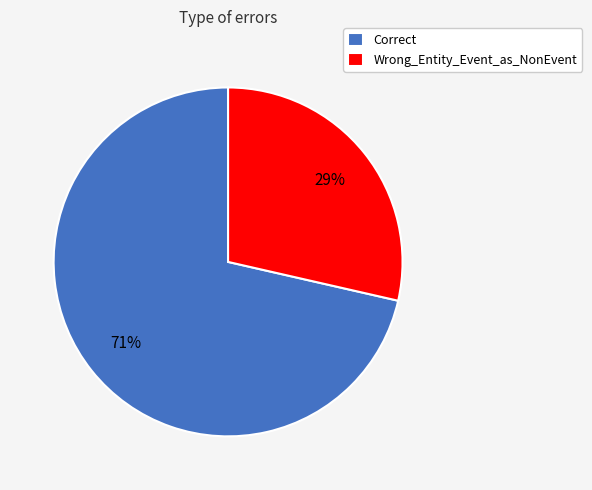

Is it true that Correct is 71% of the pie?

True